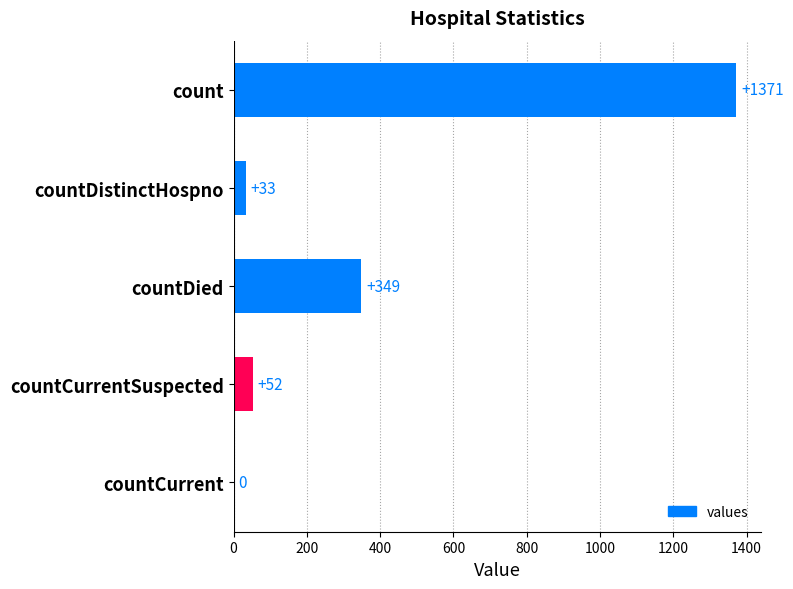

Between count and countCurrent, which is larger?

count